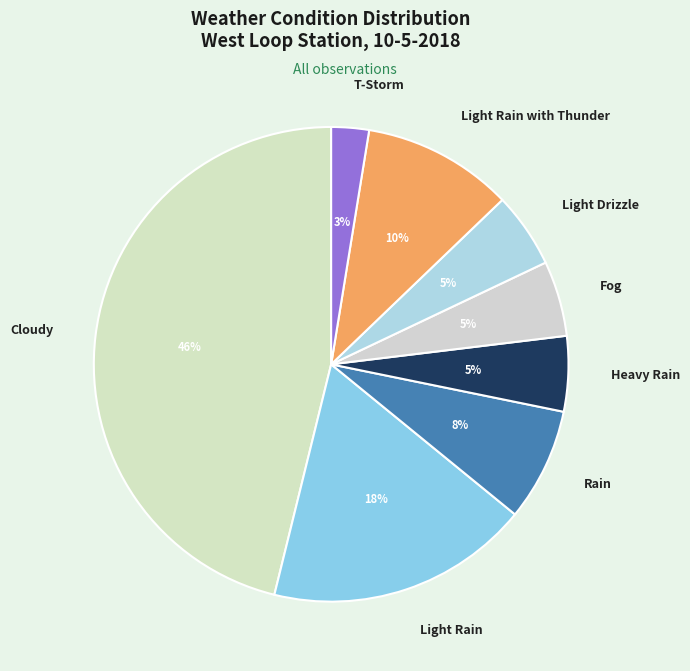

Between Cloudy and Heavy Rain, which is larger?

Cloudy